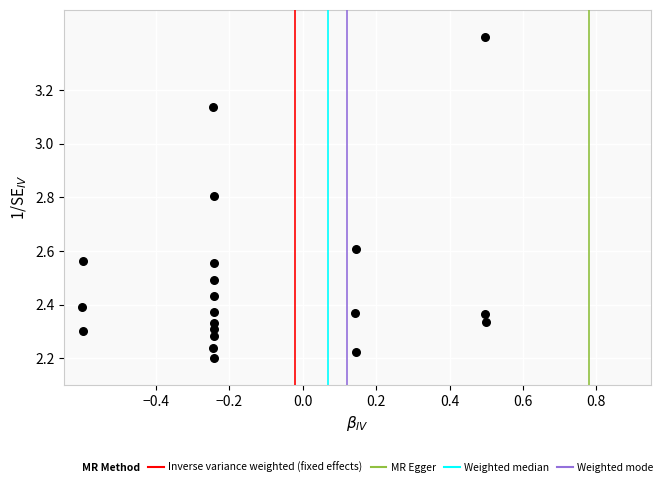

What is the range of X values (max minus min)?

1.1